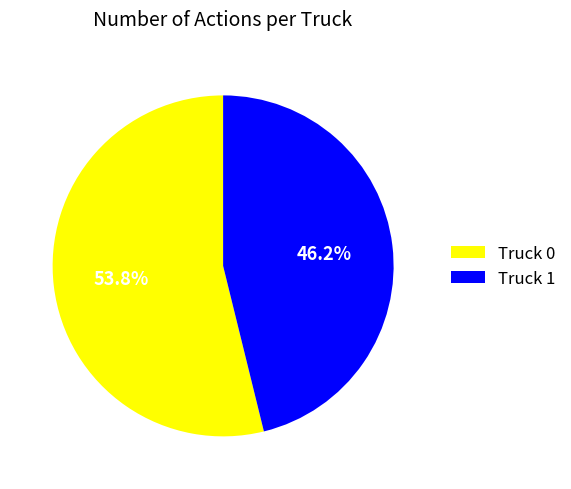

What portion of the pie excludes Truck 0?

46.2%